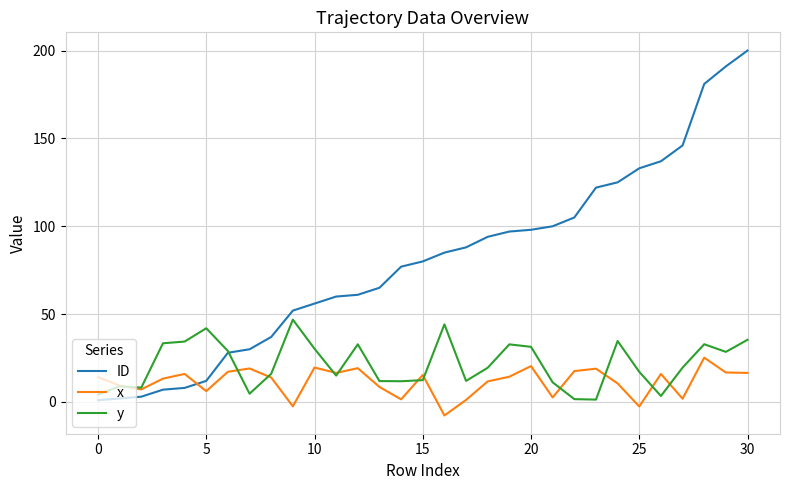

What is the lowest value of the x series?

-7.7